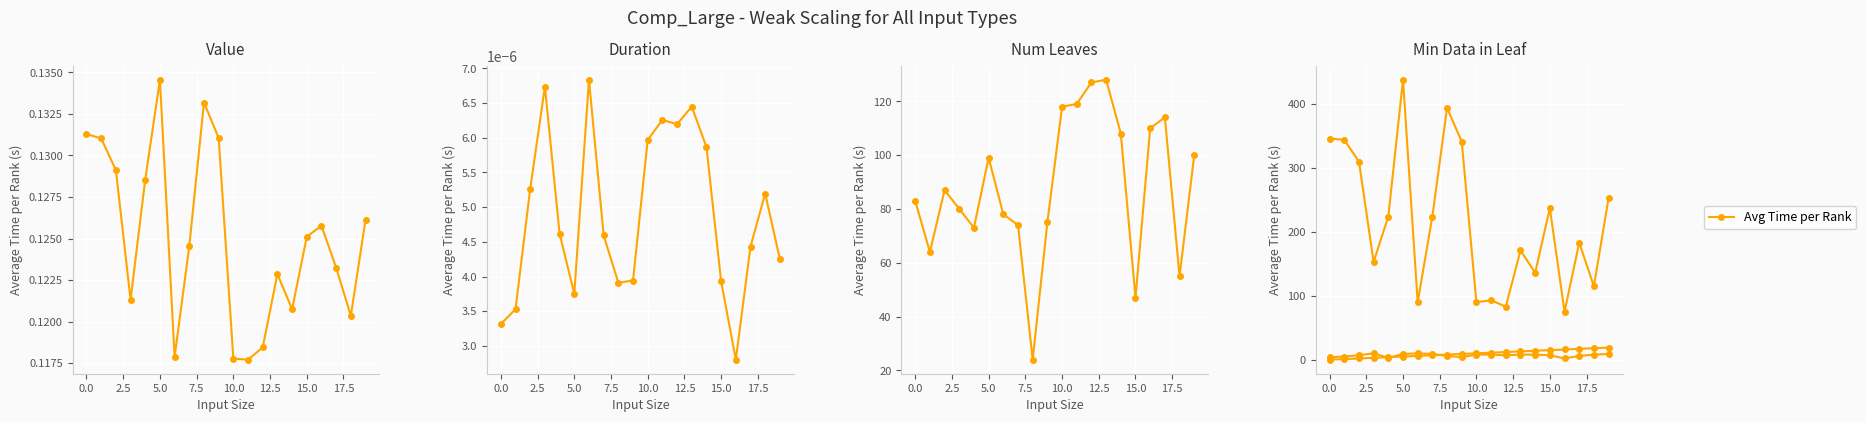

How many data points are above 10?

9